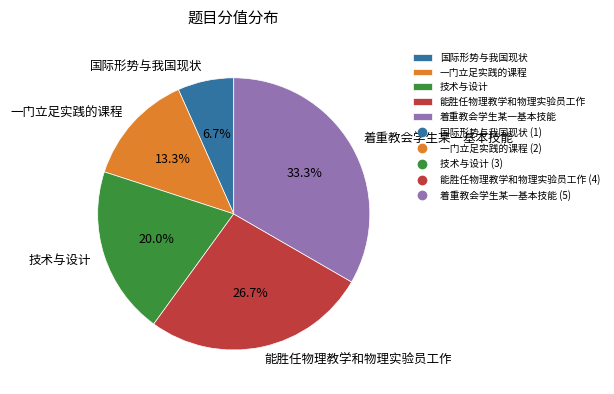

Which has a higher value, 着重教会学生某一基本技能 or 一门立足实践的课程?

着重教会学生某一基本技能